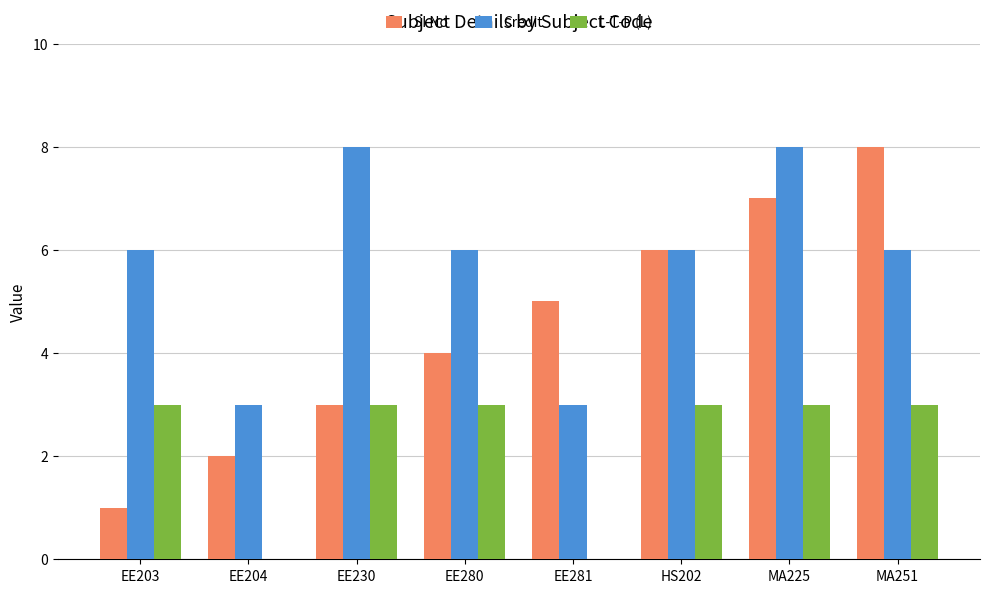

At which category is the sum across all series the highest?

MA225